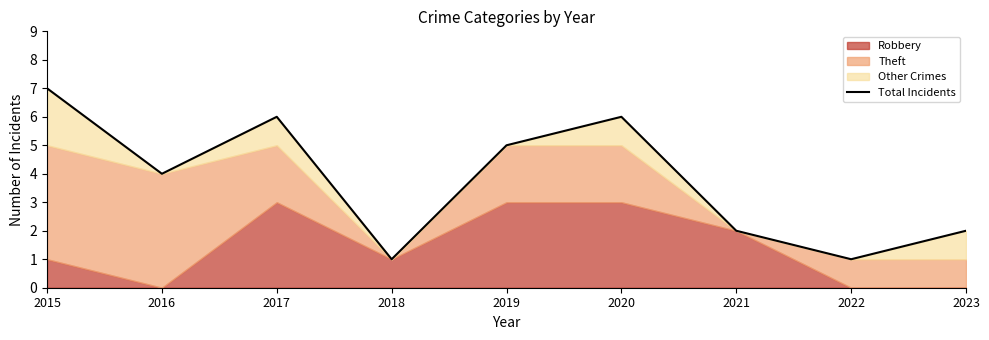

Count the values in the range 2 to 6.

6